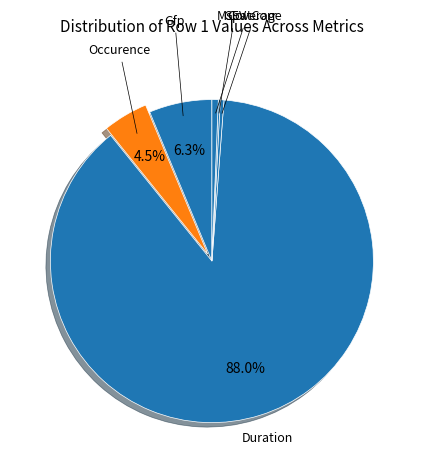

What percentage is NOT represented by Gfp?

93.7%